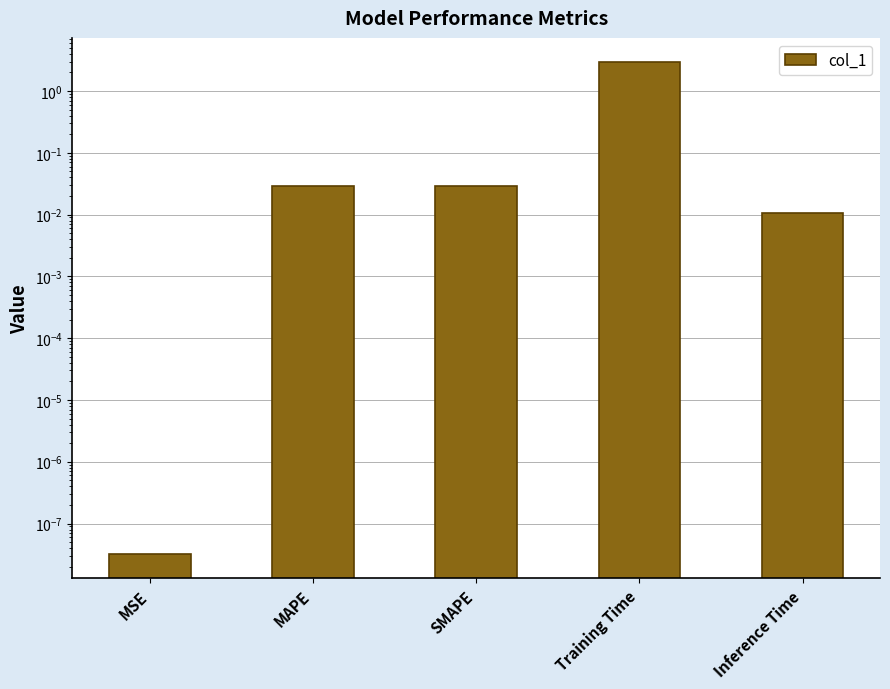

List the labels in order of value, largest first.

Training Time, SMAPE, MAPE, Inference Time, MSE